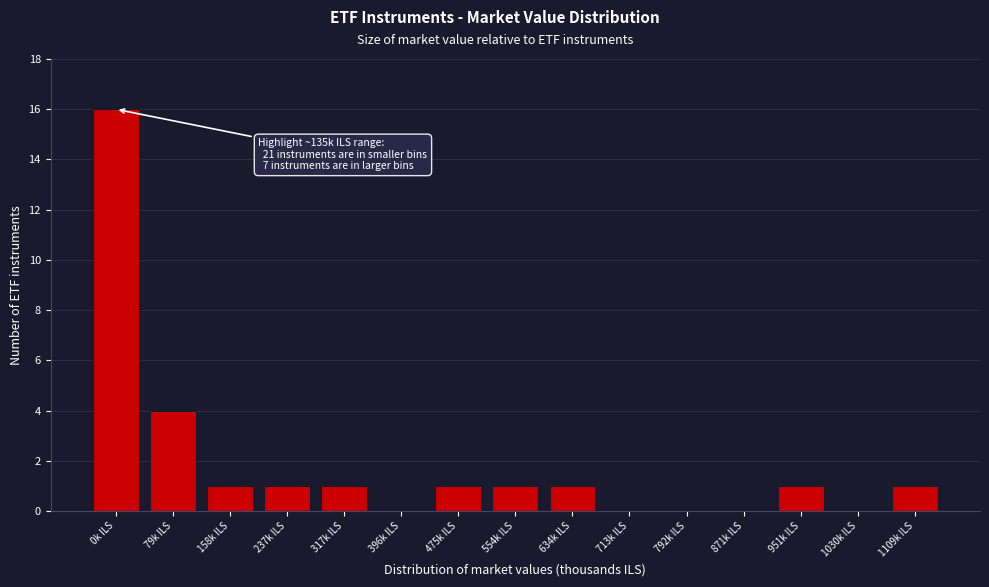

Reading left to right, extract all data points from this chart.

0k ILS=16	79k ILS=4	158k ILS=1	237k ILS=1	317k ILS=1	396k ILS=0	475k ILS=1	554k ILS=1	634k ILS=1	713k ILS=0	792k ILS=0	871k ILS=0	951k ILS=1	1030k ILS=0	1109k ILS=1